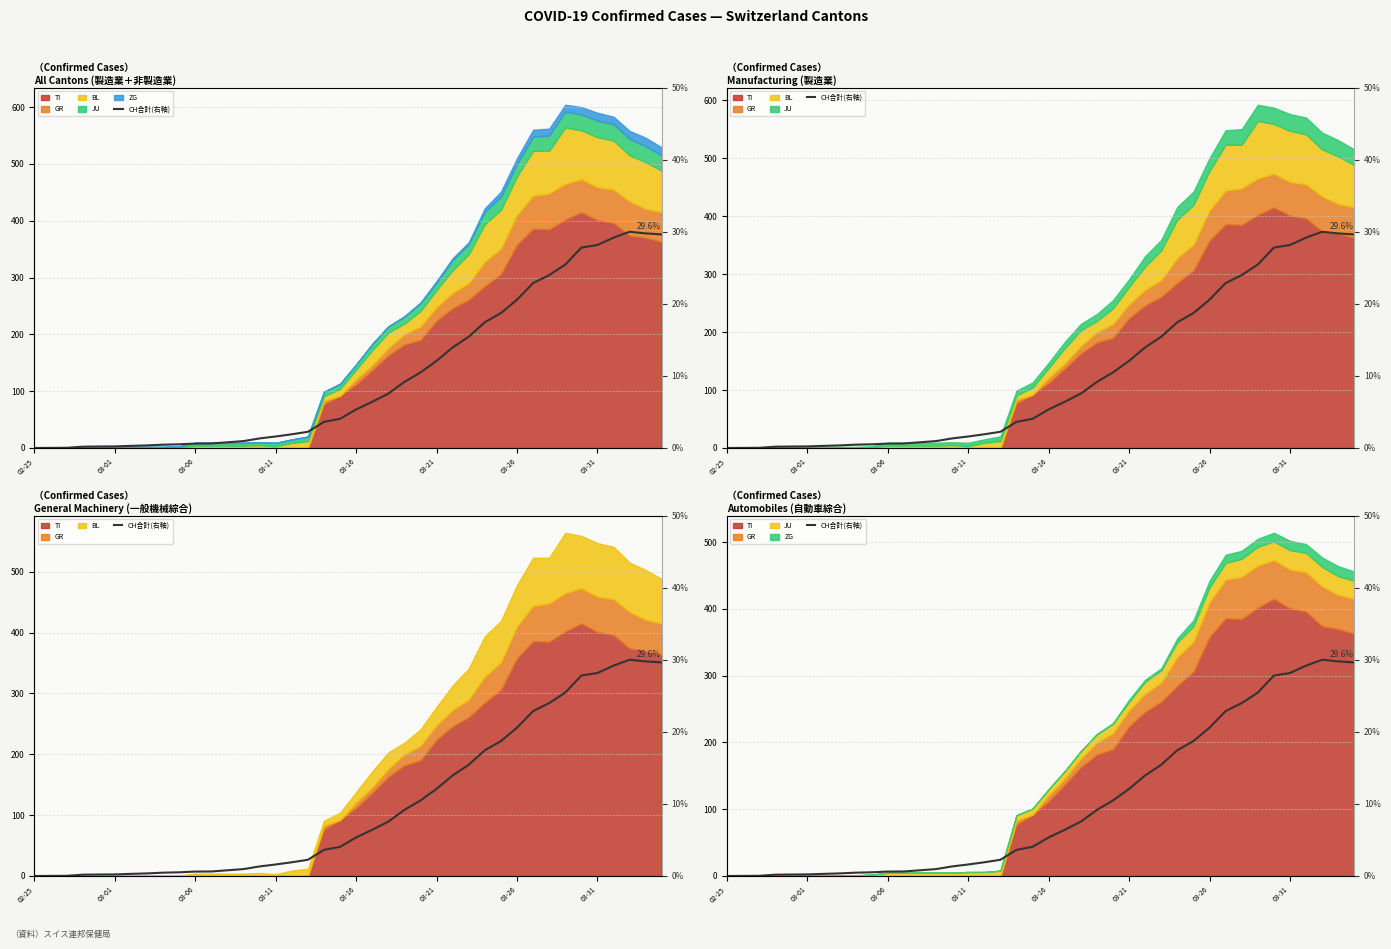

Which has a higher value, 28 or 03-16?

28